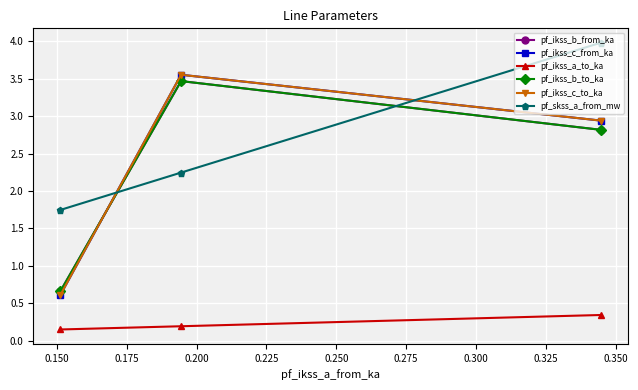

What are all the series names shown in the legend?

pf_ikss_b_from_ka, pf_ikss_c_from_ka, pf_ikss_a_to_ka, pf_ikss_b_to_ka, pf_ikss_c_to_ka, pf_skss_a_from_mw